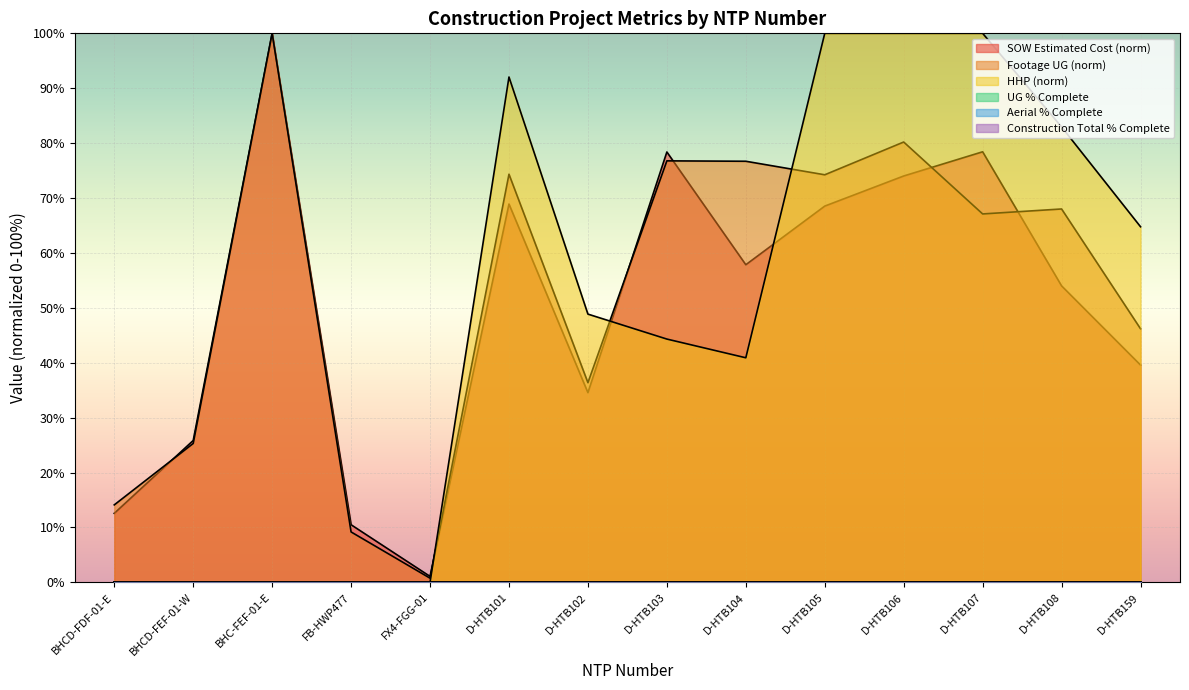

Between D-HTB108 and BHCD-FDF-01-E, which is larger?

D-HTB108